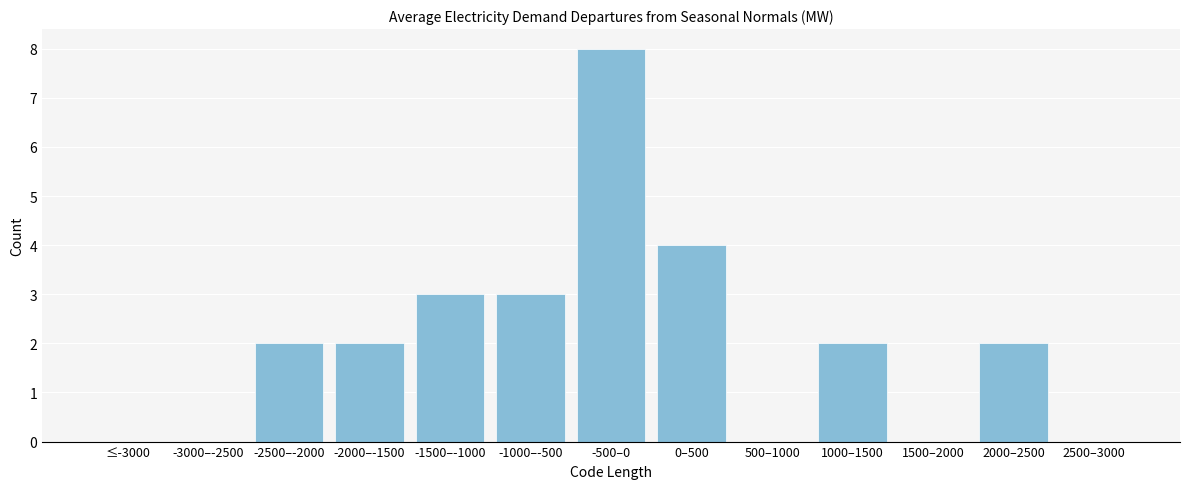

Reading right to left, transcribe all the data shown in this chart.

2500–3000=0	2000–2500=2	1500–2000=0	1000–1500=2	500–1000=0	0–500=4	-500–0=8	-1000–-500=3	-1500–-1000=3	-2000–-1500=2	-2500–-2000=2	-3000–-2500=0	≤-3000=0